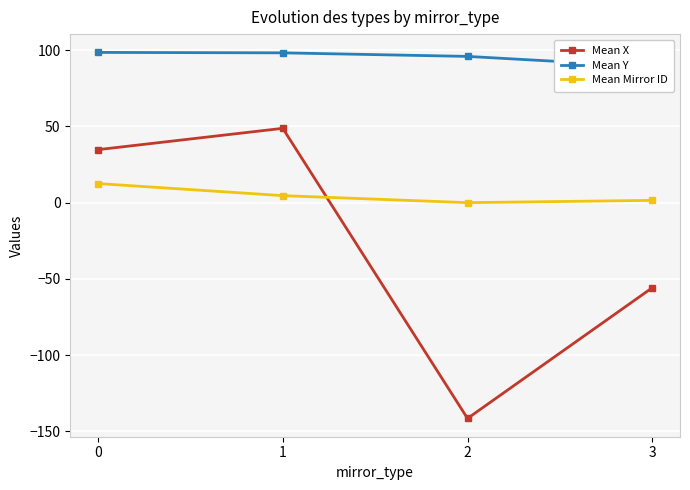

What is the difference between the Mean Y values at 2 and 1?

2.3